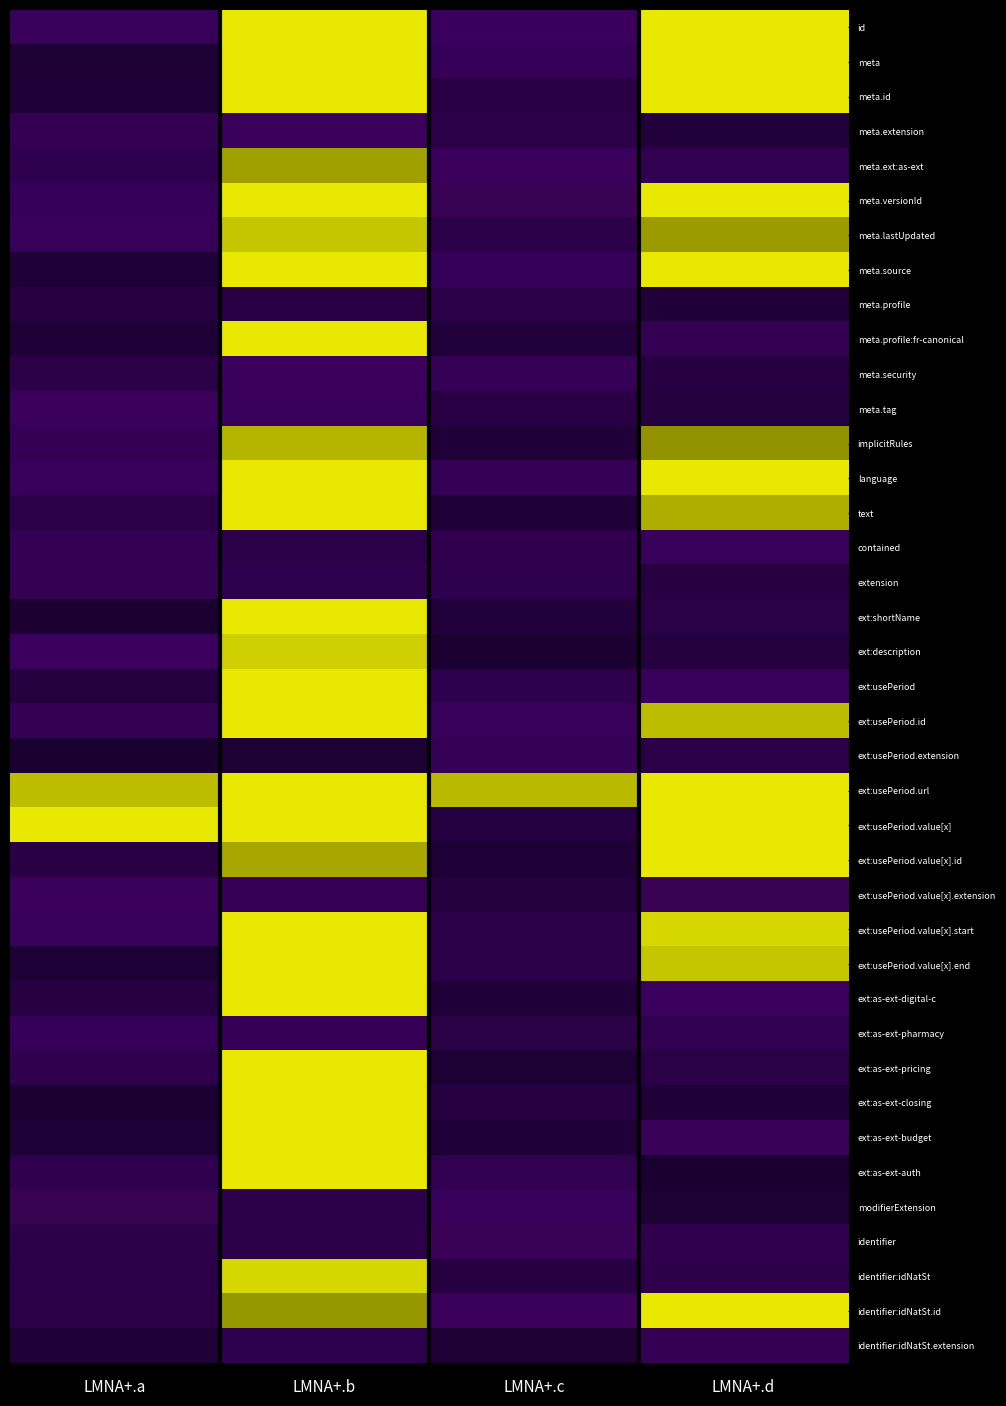

At LMNA+.c, list the series in order from smallest to largest.

ext:description, ext:as-ext-pricing, identifier:idNatSt.extension, ext:usePeriod.value[x].id, text, ext:as-ext-budget, ext:as-ext-digital-c, implicitRules, ext:shortName, meta.profile:fr-canonical, ext:usePeriod.value[x].extension, ext:usePeriod.value[x], ext:as-ext-closing, identifier:idNatSt, meta.id, meta.tag, ext:as-ext-pharmacy, meta.extension, ext:usePeriod.value[x].start, ext:usePeriod.value[x].end, meta.lastUpdated, meta.profile, ext:usePeriod, extension, contained, ext:as-ext-auth, meta.security, language, ext:usePeriod.extension, meta.source, meta, modifierExtension, ext:usePeriod.id, identifier:idNatSt.id, meta.ext:as-ext, id, identifier, meta.versionId, ext:usePeriod.url